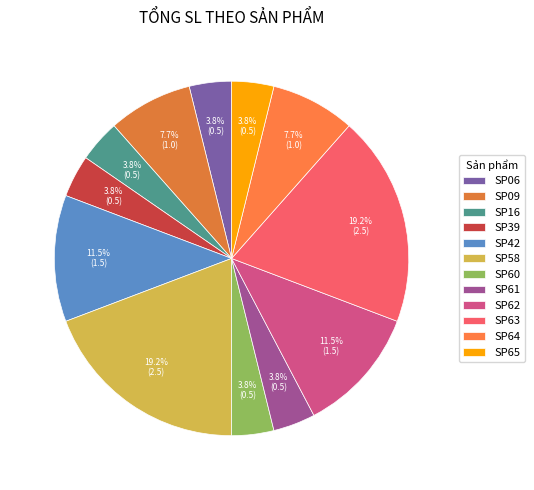

Count the number of slices in the pie.

12